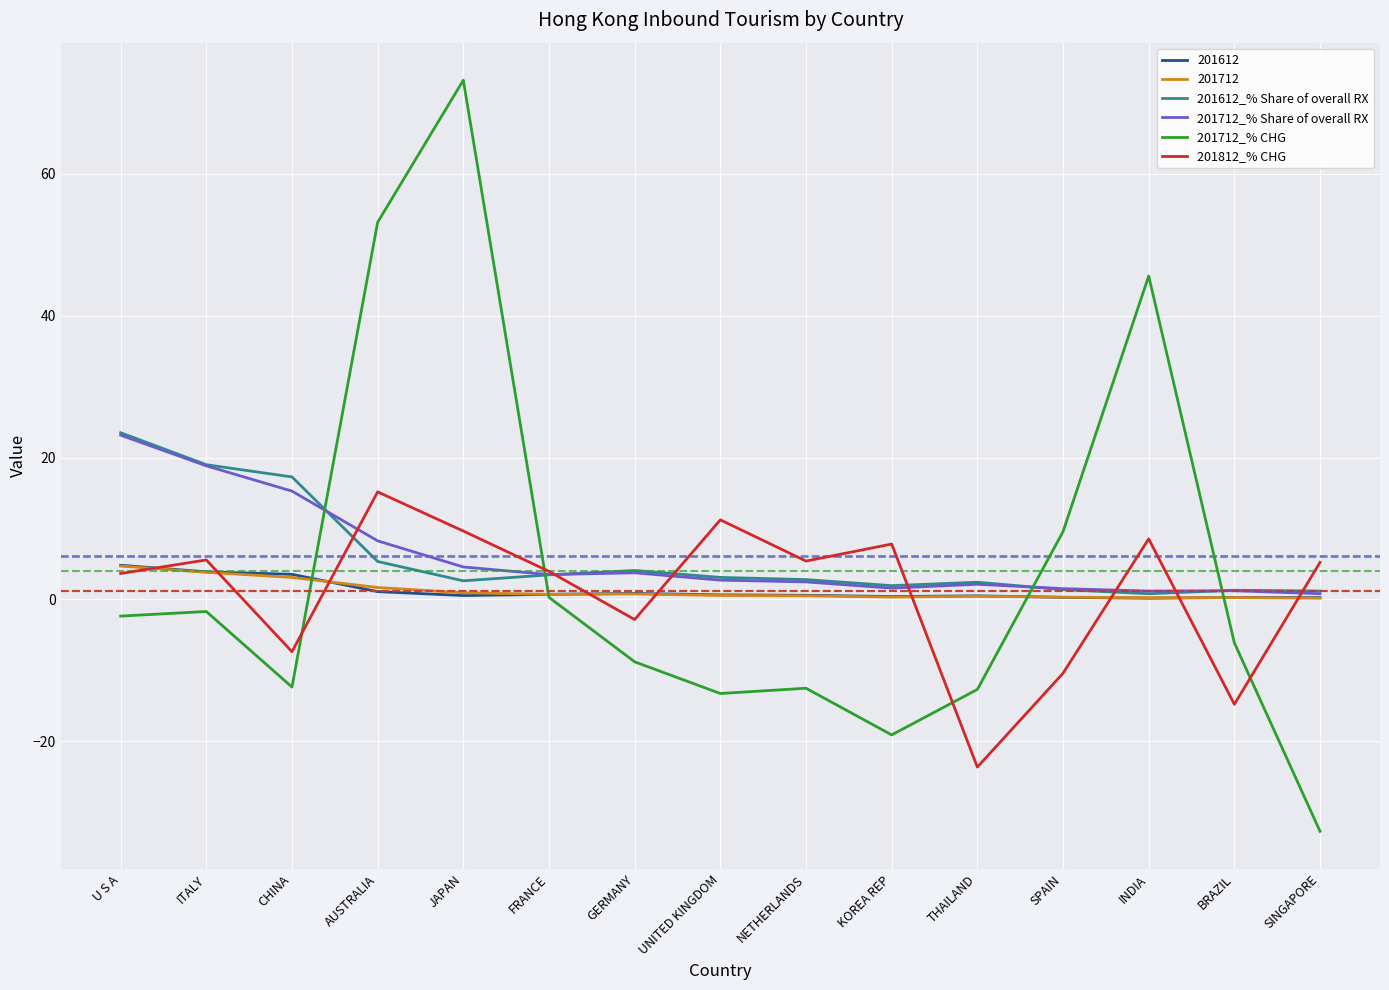

At which category does the chart reach its minimum across all series?

SINGAPORE